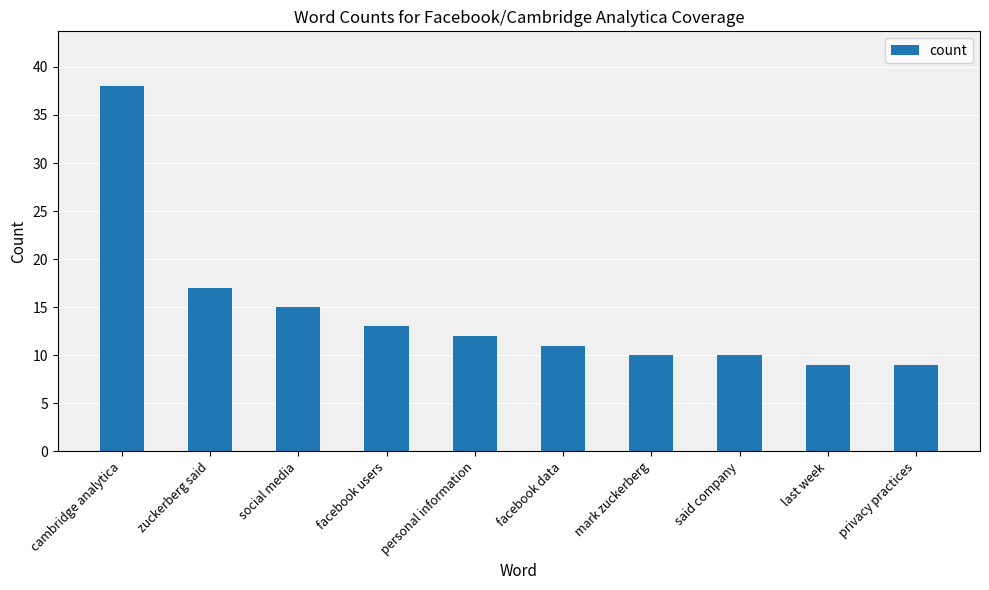

What is the label of the 6th bar from the left?

facebook data